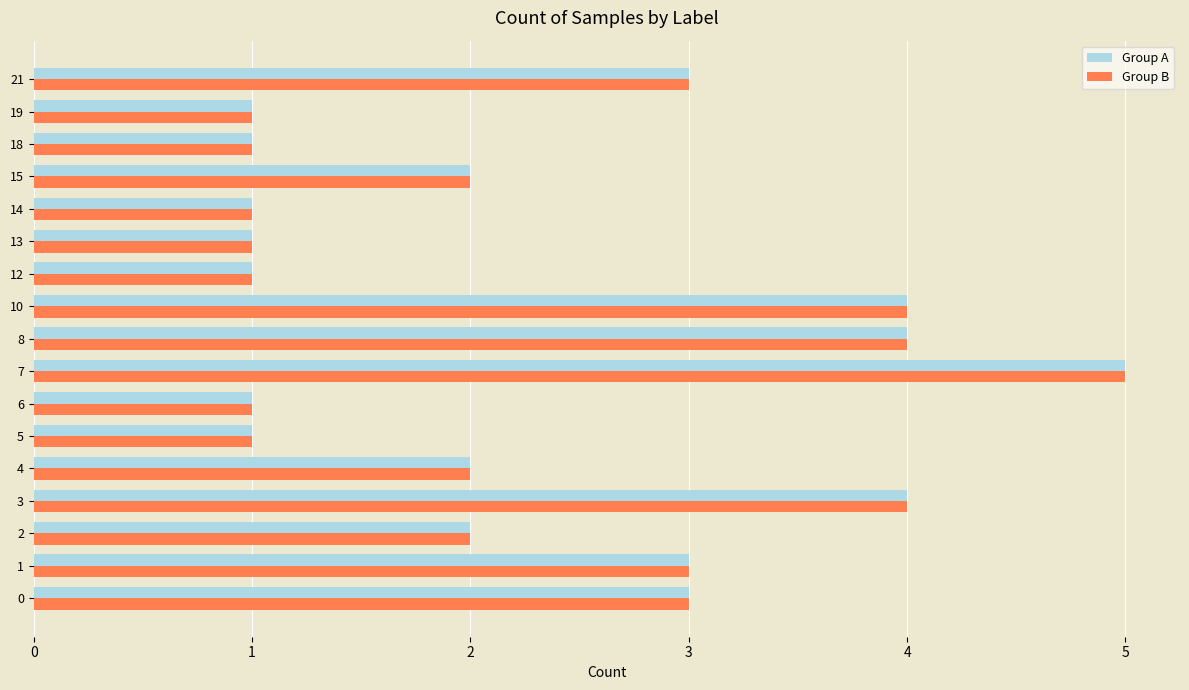

What is the total value across all series at 12?

2